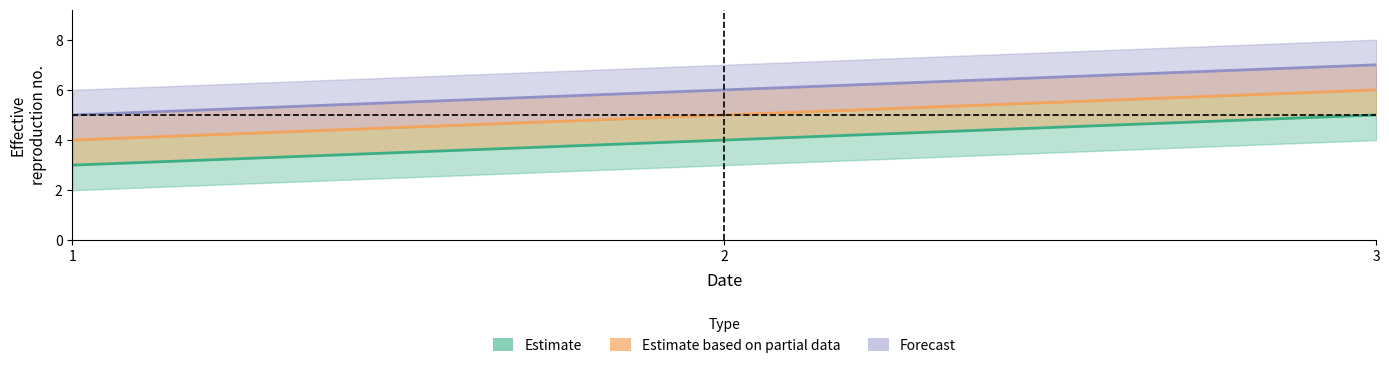

At which label does col_3 reach its peak?

3